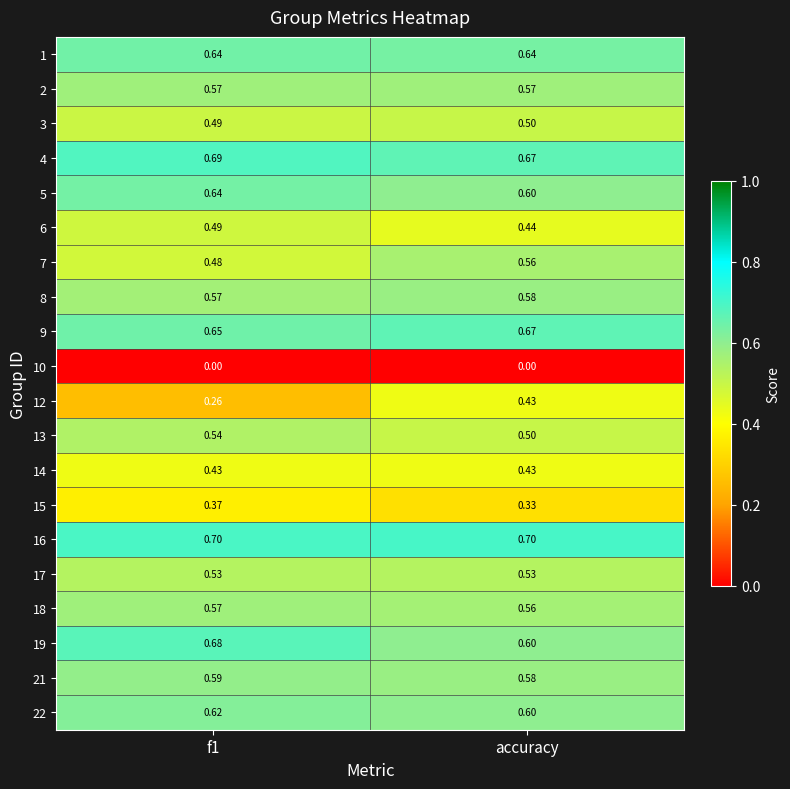

Is the value of 14 at f1 greater than the value of 12 at f1?

Yes